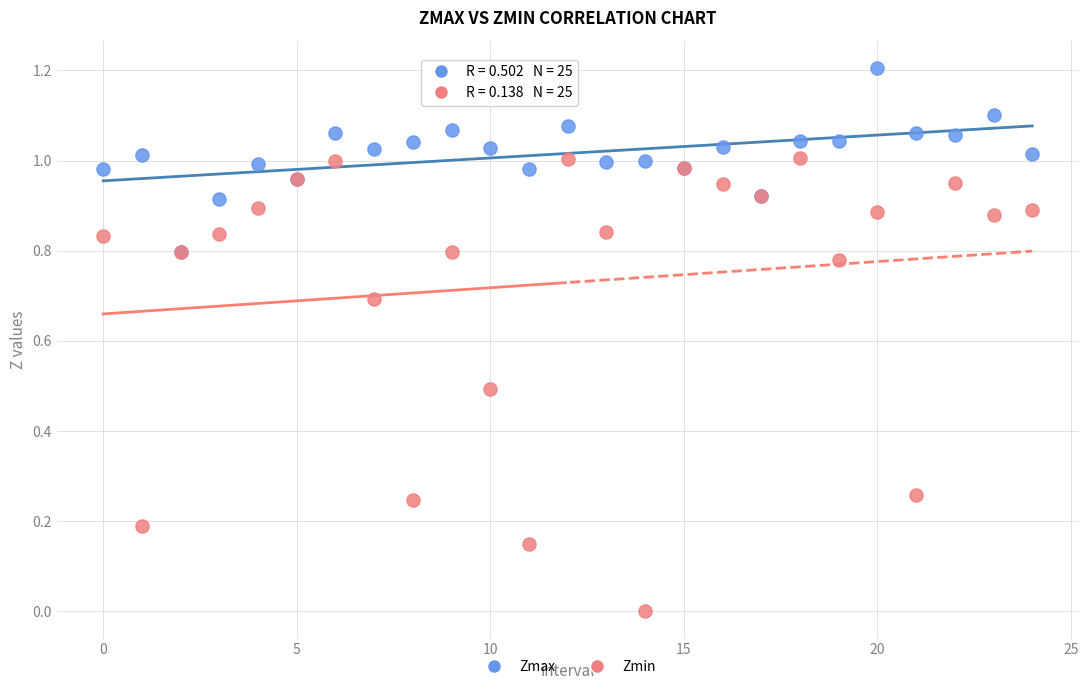

Which series has the largest Y range (max minus min)?

Zmin